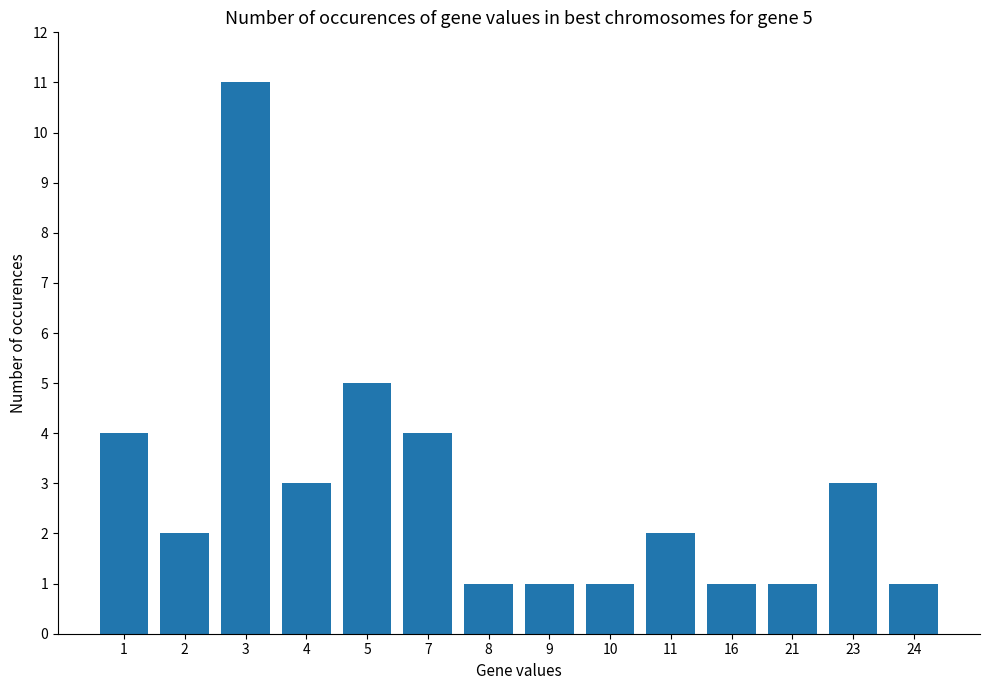

Approximately how many times larger is the value at 1 compared to 3?

0.4